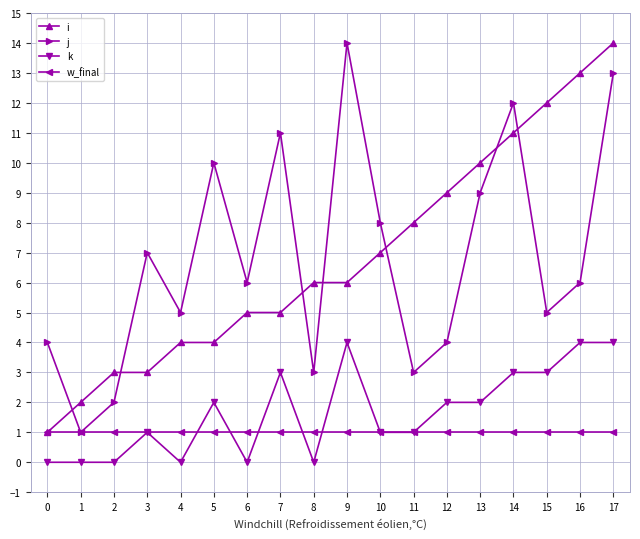

True or false: k has more than 0 points higher than both neighbors.

True